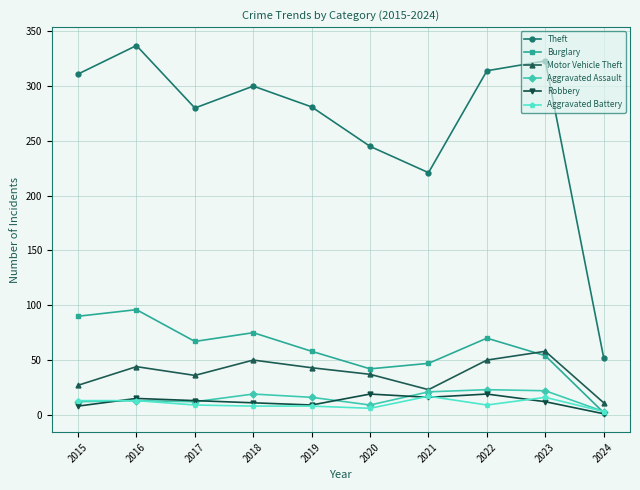

True or false: Burglary has a value of 24 at 2020.

False